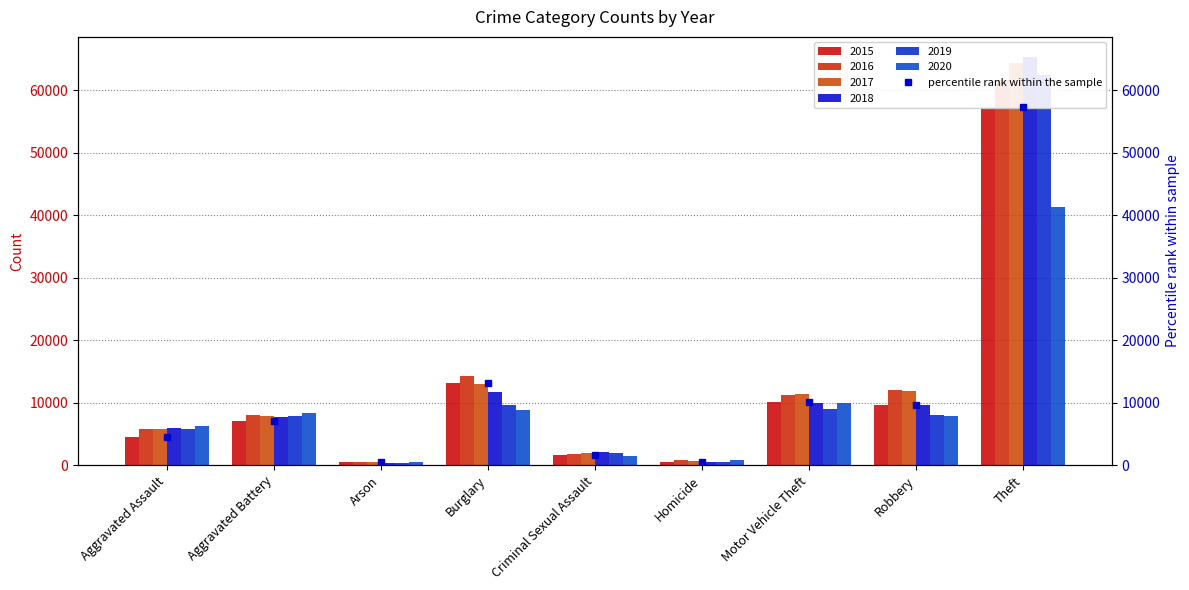

What are all the series names shown in the legend?

2015, 2016, 2017, 2018, 2019, 2020